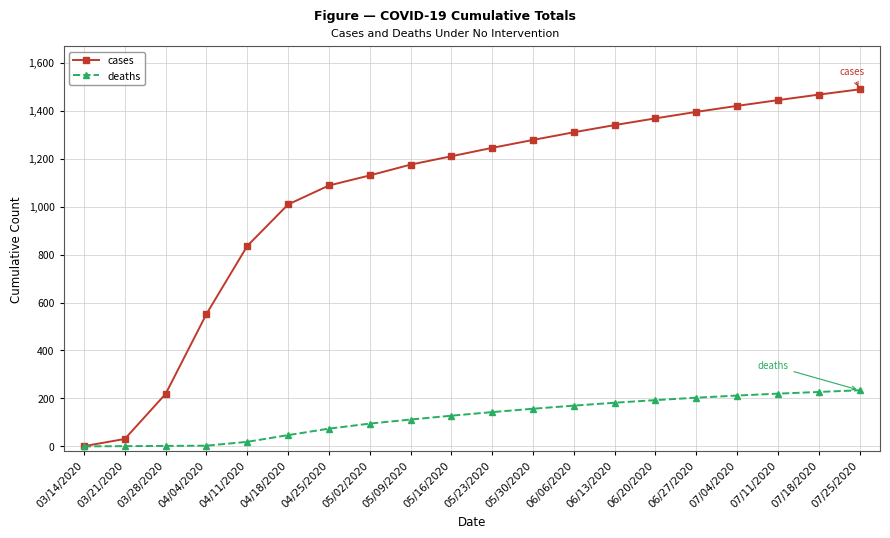

At how many categories does at least one series exceed 967?

15